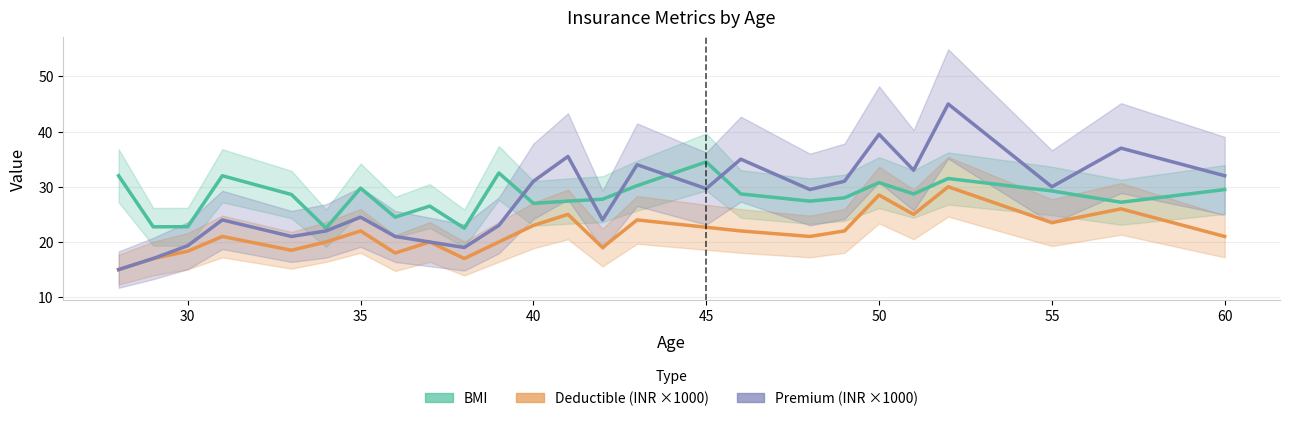

Which series has the largest range (max minus min)?

Premium (INR ×1000)